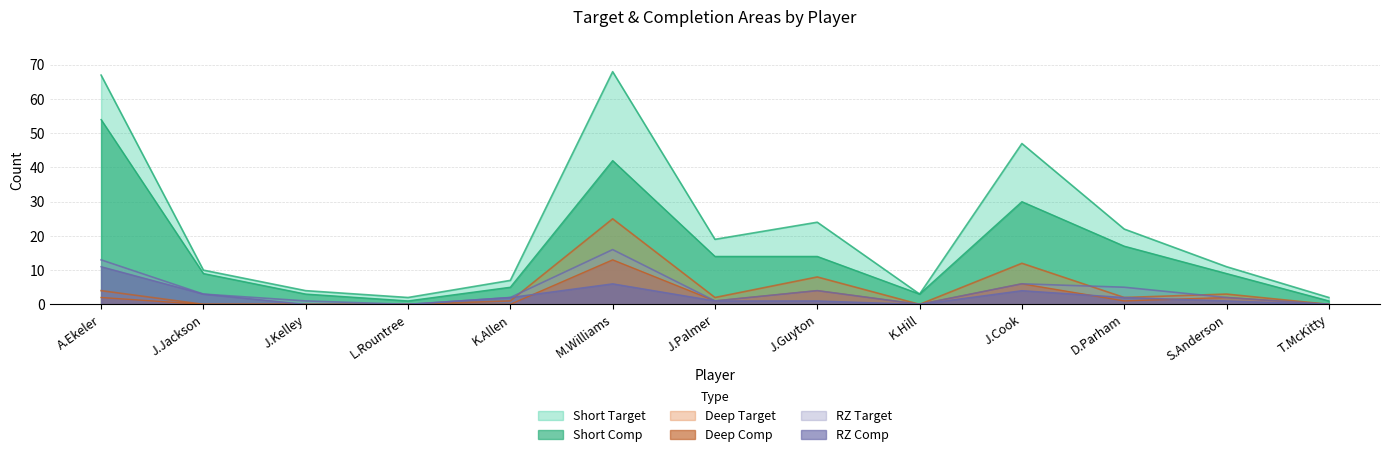

How many categories are shown in the chart?

13